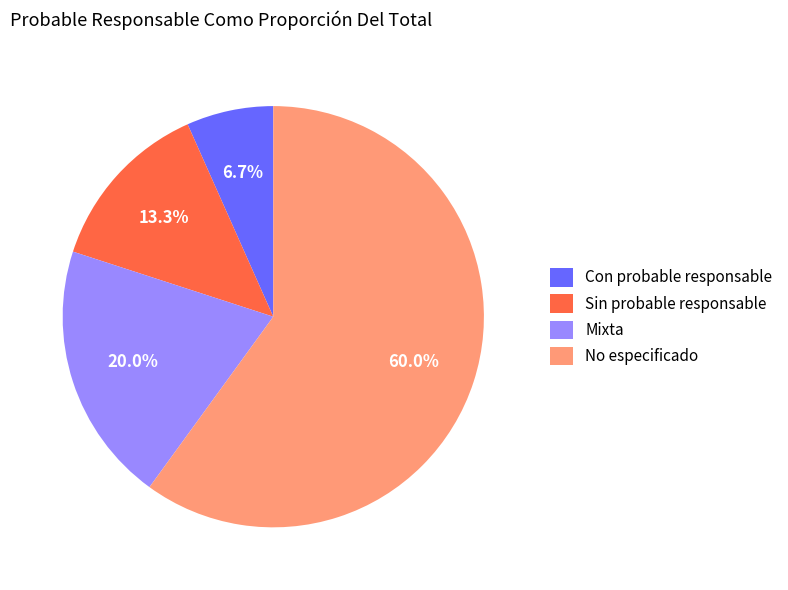

What is the ratio of the value at Mixta to the value at No especificado?

0.3